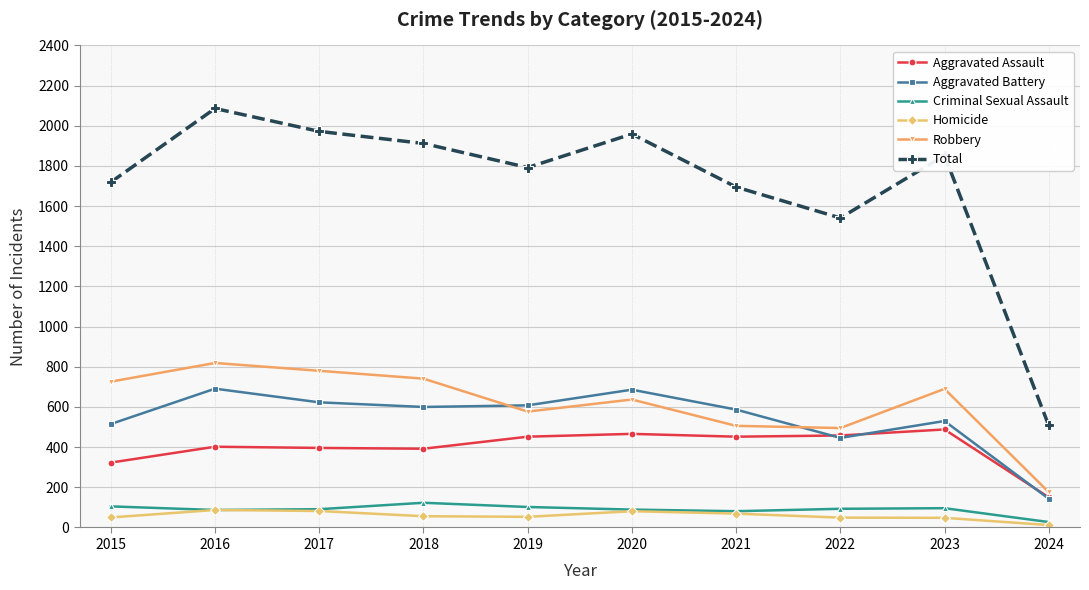

Which series has the widest spread of values?

Total